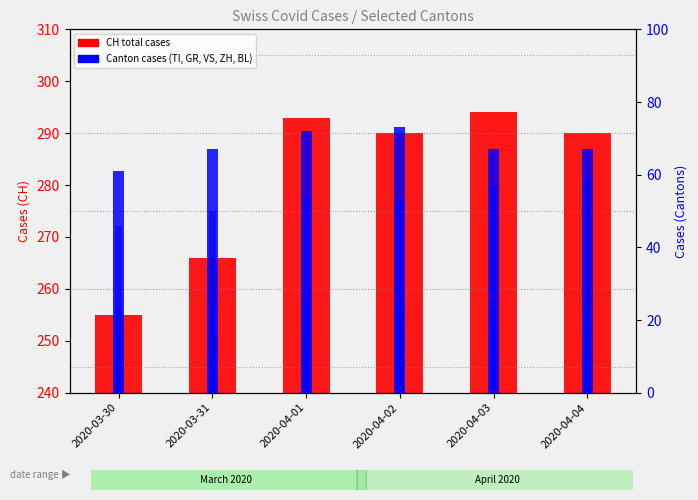

What is the spread (max minus min) of values at 2020-03-30?

246